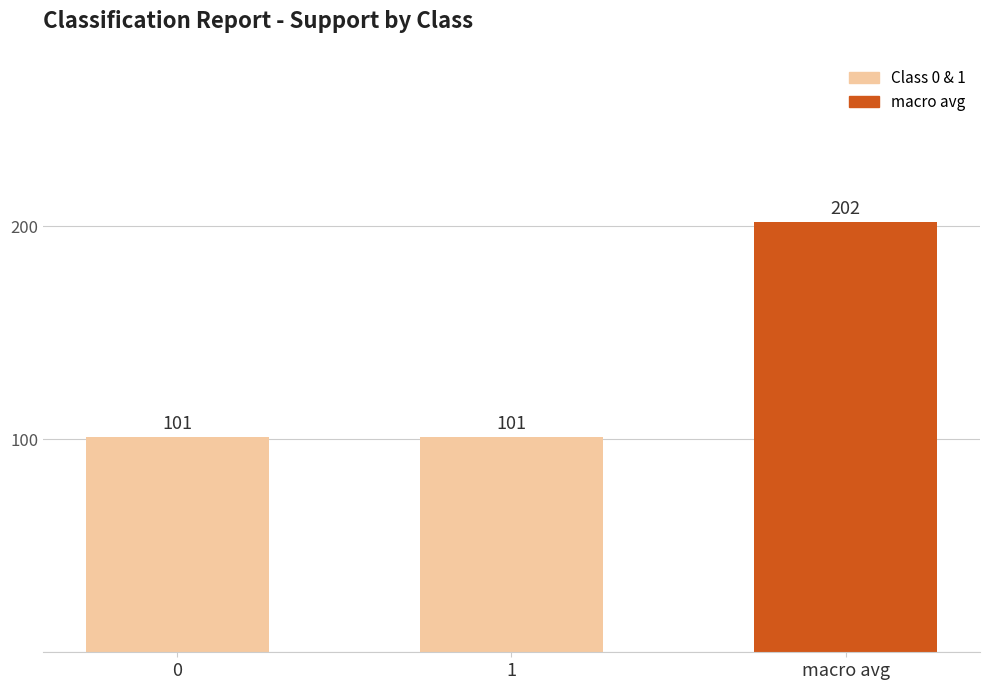

Reading left to right, transcribe all the data shown in this chart.

101	101	202